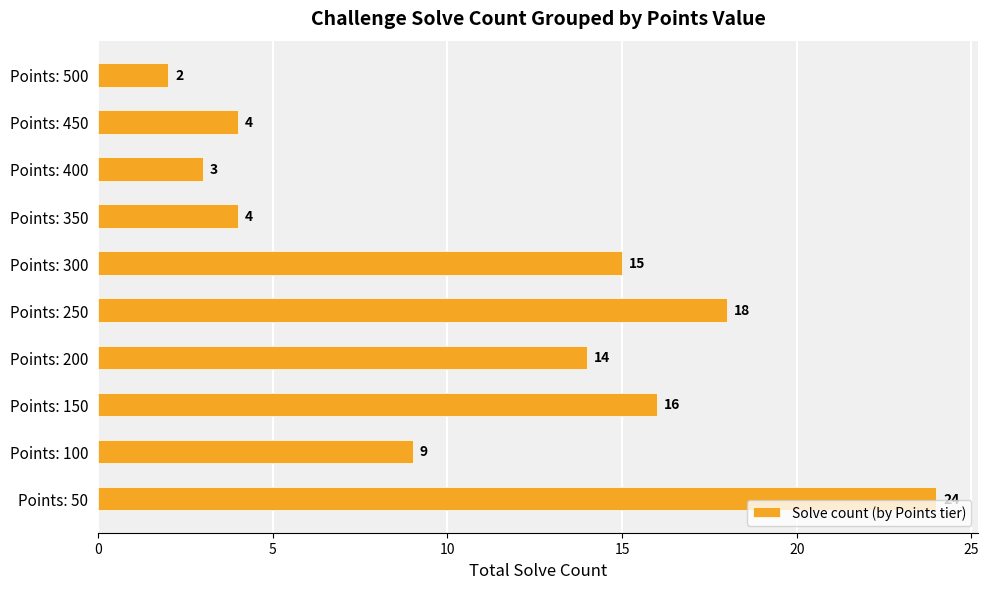

Is it true that the value at Points: 250 is 24?

False